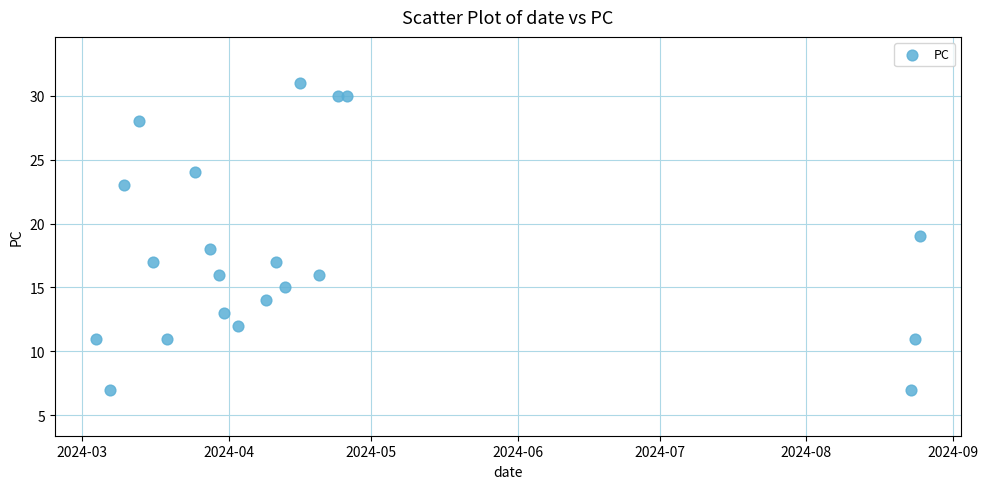

What is the range of X values (max minus min)?

174